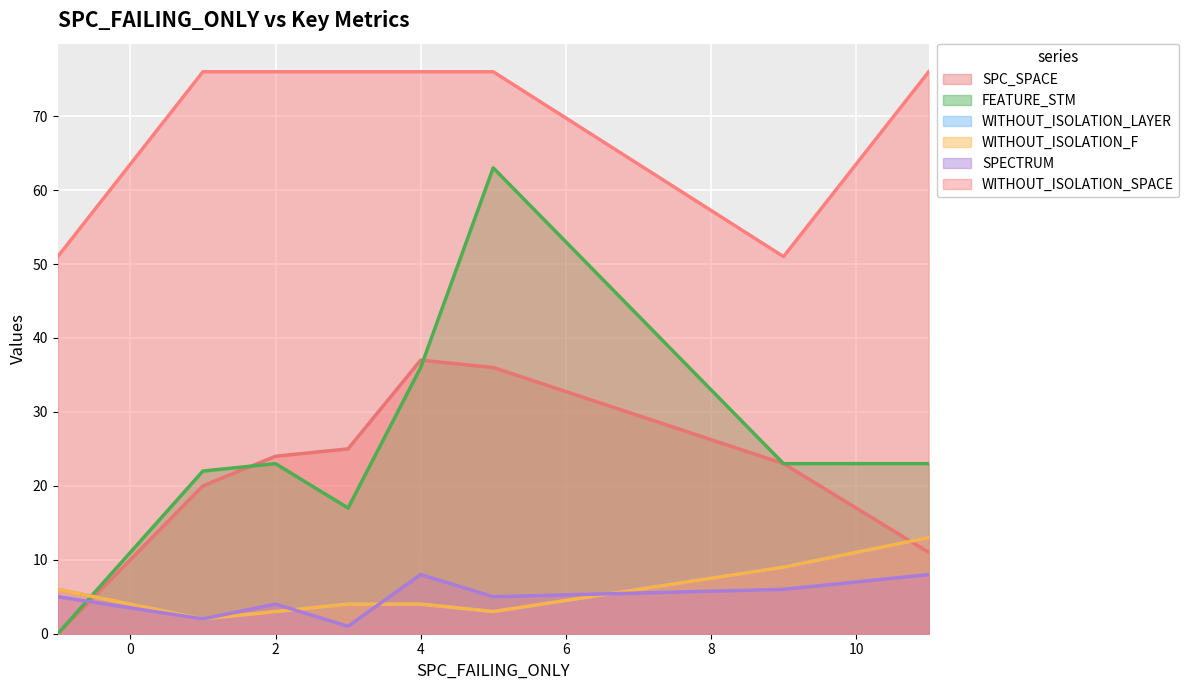

The value of FEATURE_STM at 11 is 23. True or false?

True